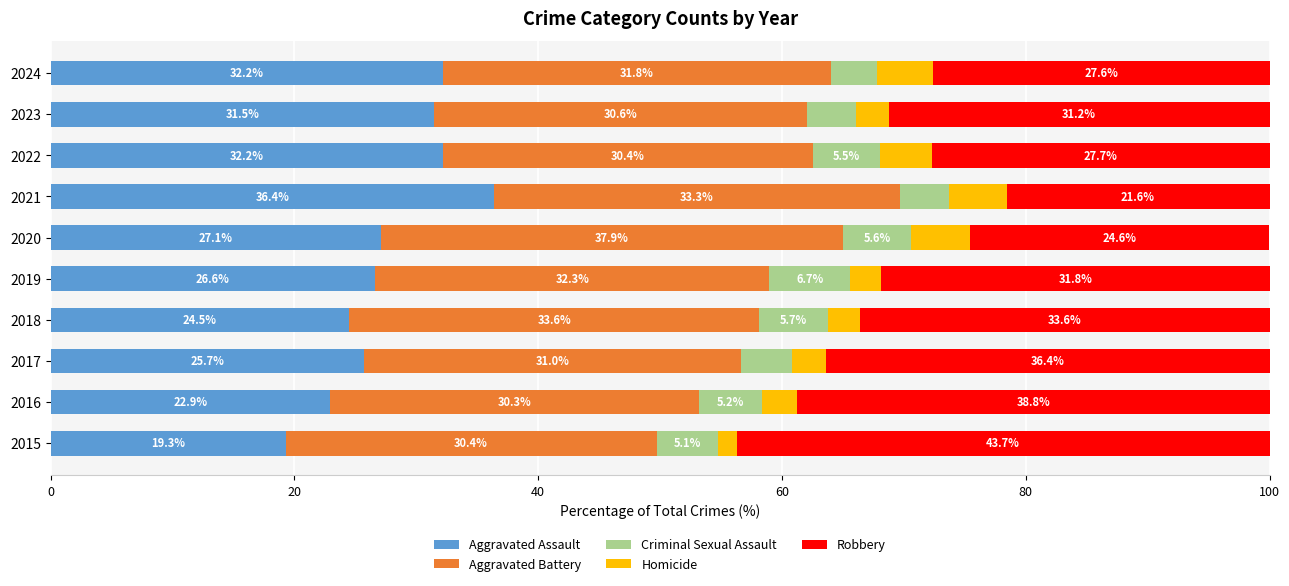

At which label is Aggravated Assault closest to 27?

2020